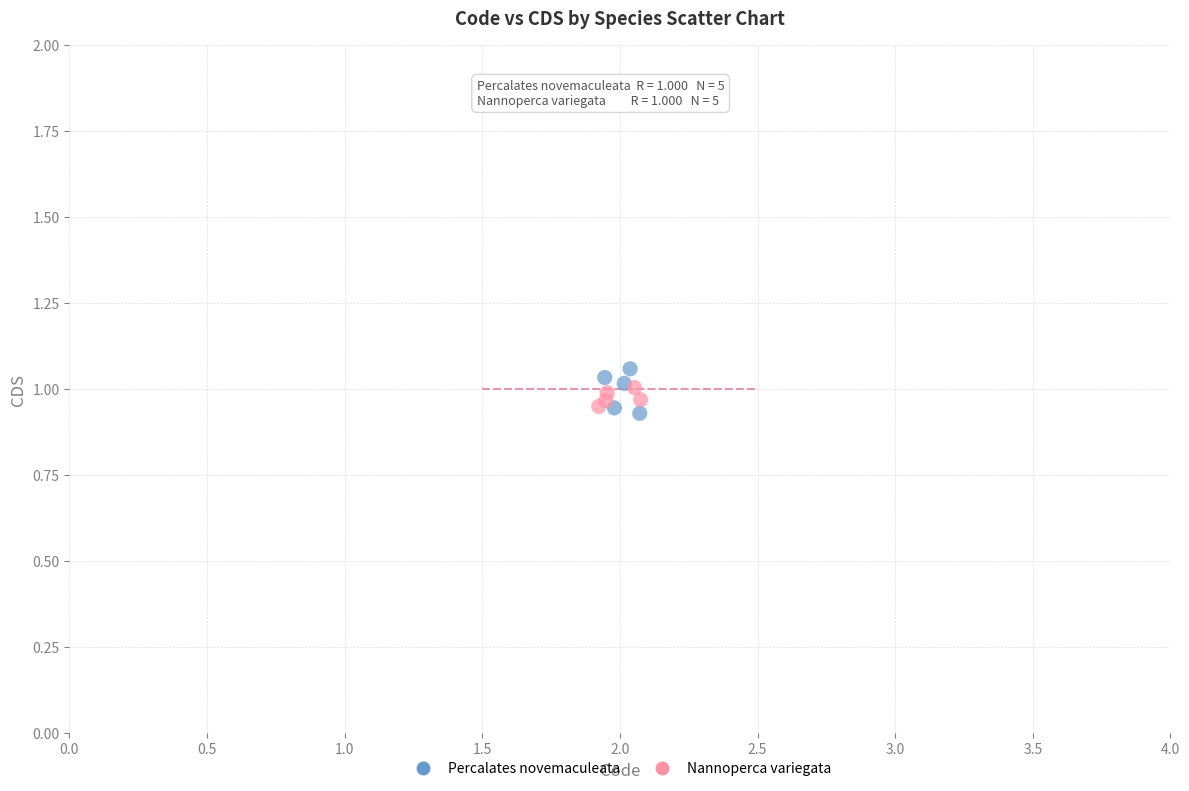

Which series has the widest spread of Y values?

Percalates novemaculeata